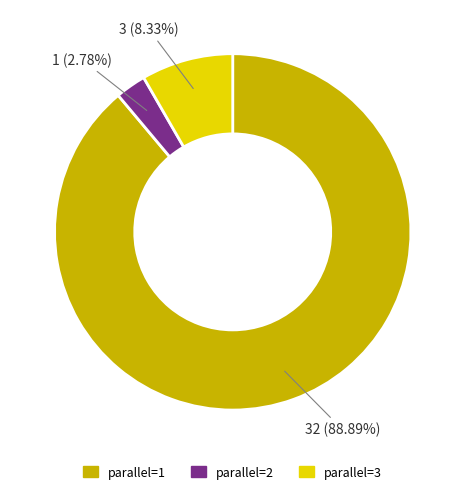

True or false: parallel=2 accounts for 3% of the total.

True